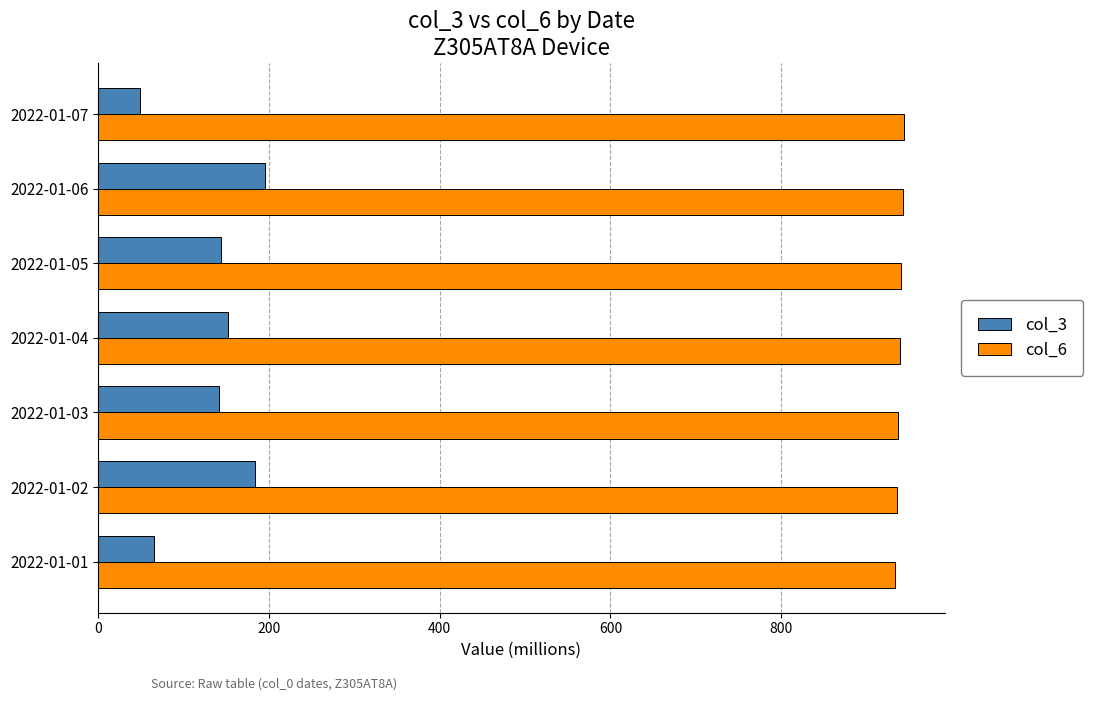

List the series in order of their overall mean, lowest first.

col_3, col_6